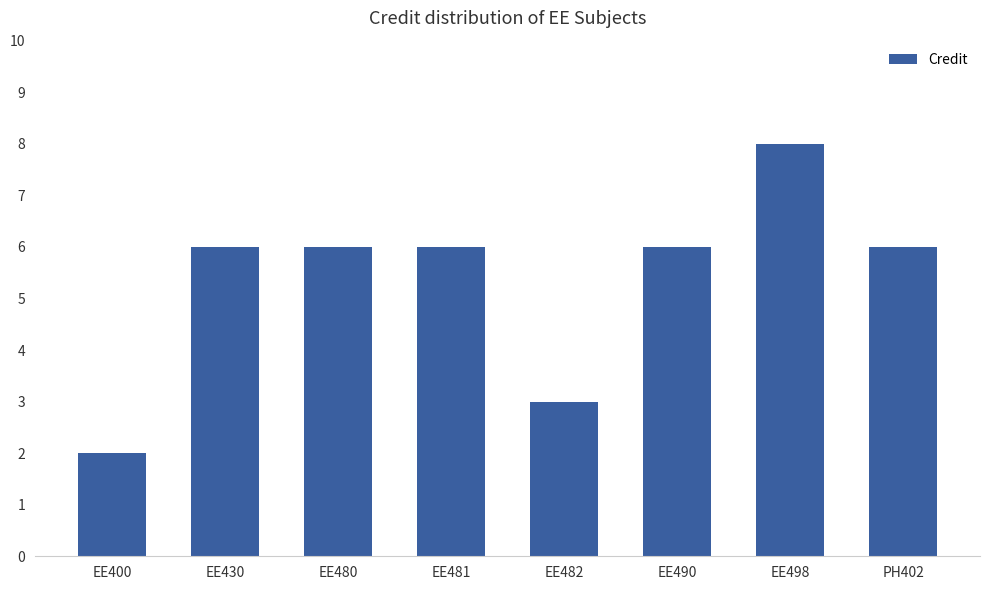

At which category does the chart reach its minimum across all series?

EE400